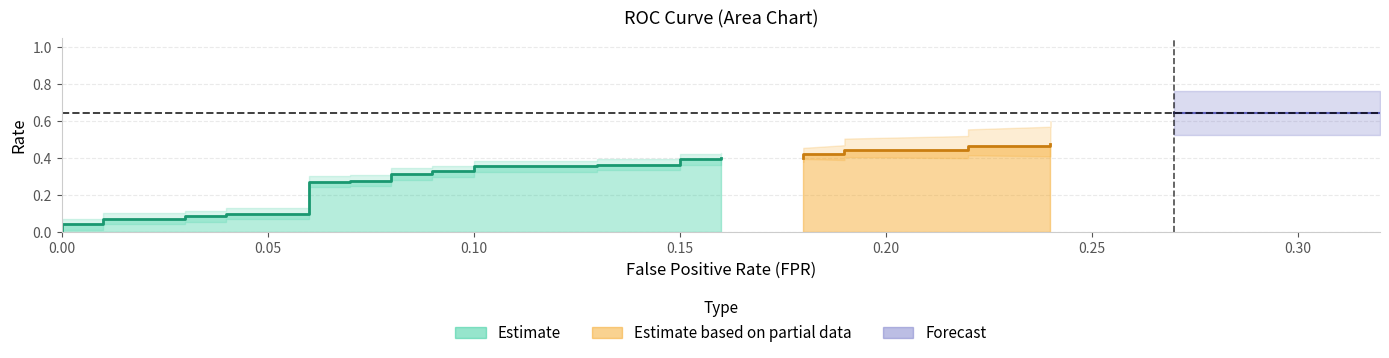

True or false: tpr and roc_auc intersect in this chart.

False